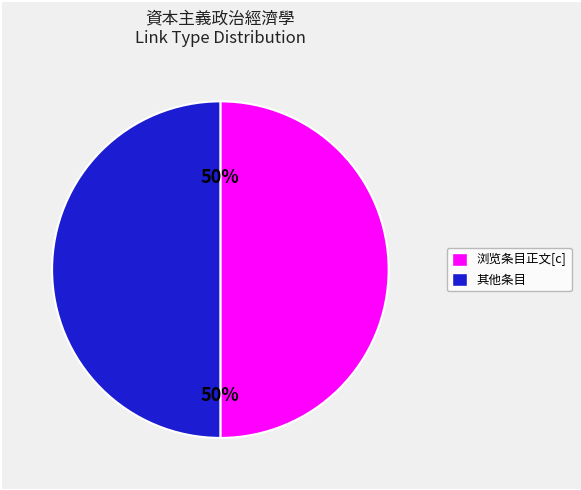

To the nearest percent, what is the average slice percentage?

50%